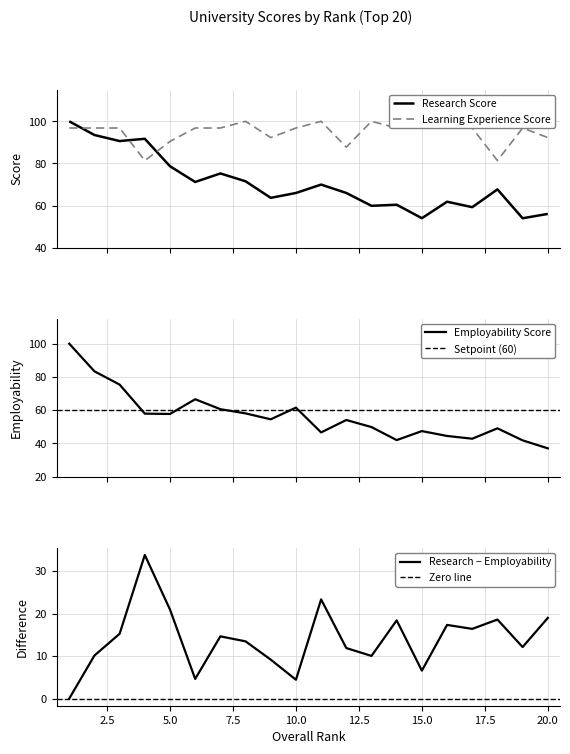

How many data points in le_score are less than 96?

6